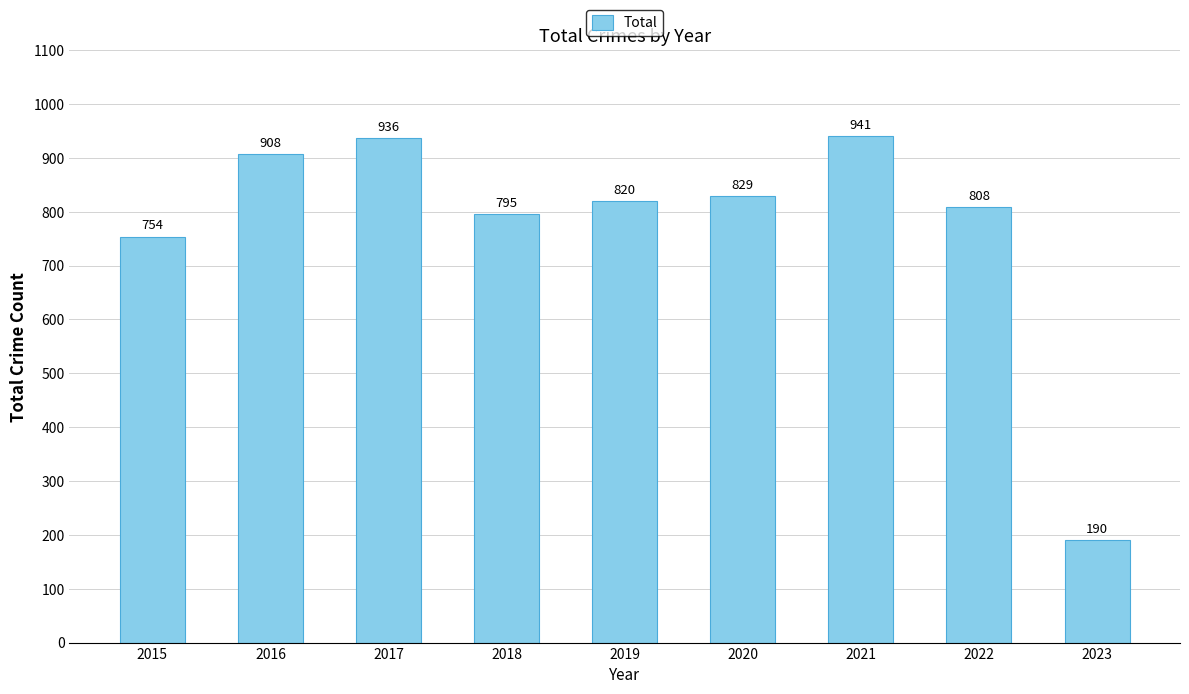

What is the change in value from 2015 to 2020?

+75